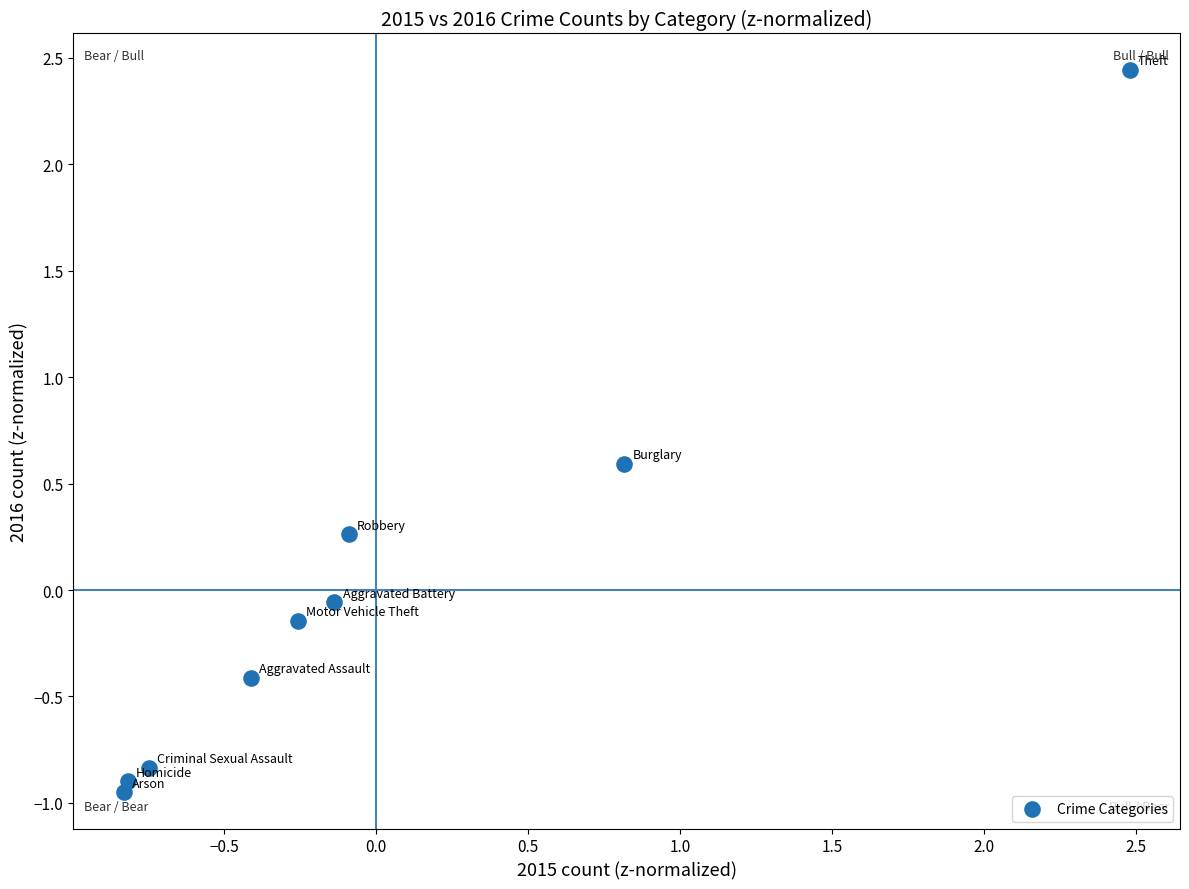

What is the range of Y values (max minus min)?

3.4